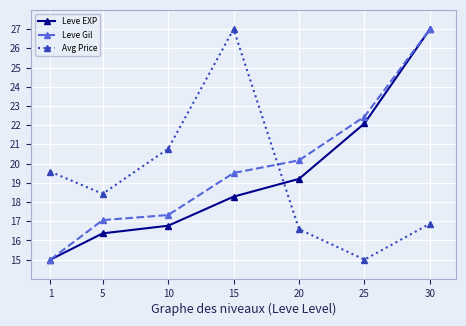

Which series changed the most between 1 and 25?

Leve Gil